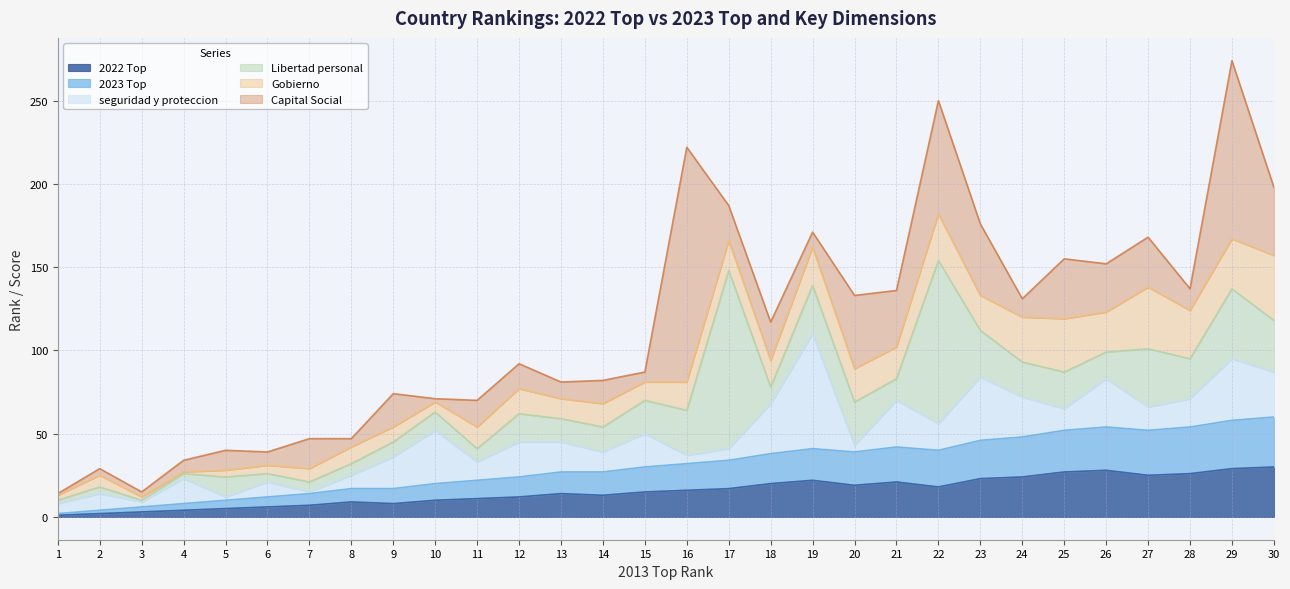

Rank the series by their maximum value, from highest to lowest.

Capital Social, Libertad personal, seguridad y proteccion, Gobierno, 2022 Top, 2023 Top